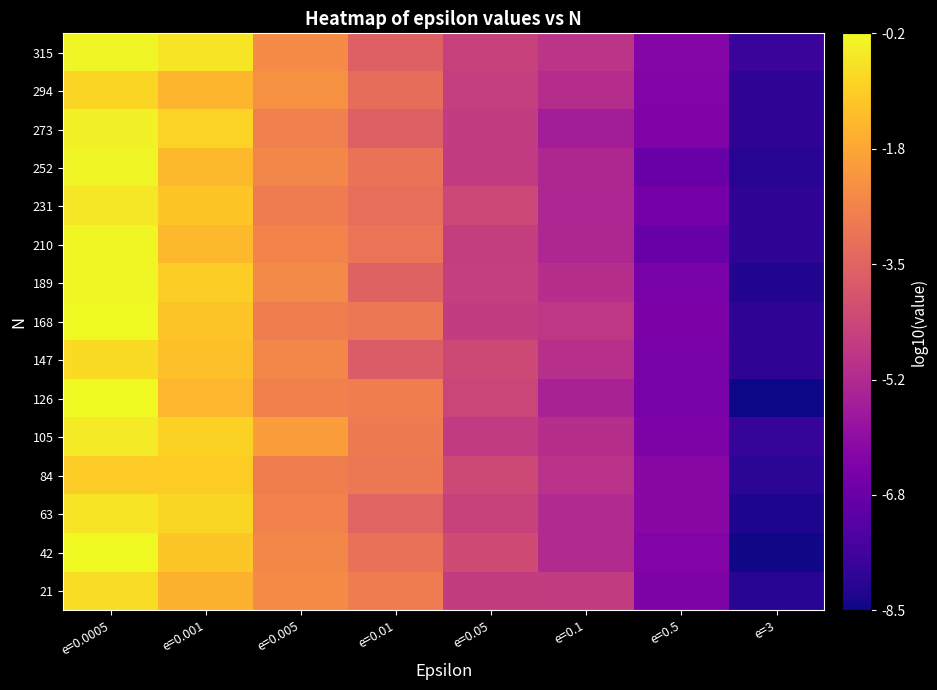

Reading left to right, what are all the values shown in this chart?

21: e=0.0005=-0.7	e=0.001=-1.6	e=0.005=-2.4	e=0.01=-2.9	e=0.05=-4.6	e=0.1=-4.6	e=0.5=-6.4	e=3=-8.1
42: e=0.0005=-0.2	e=0.001=-1.1	e=0.005=-2.5	e=0.01=-3.1	e=0.05=-4.2	e=0.1=-5.1	e=0.5=-6.3	e=3=-8.4
63: e=0.0005=-0.6	e=0.001=-0.8	e=0.005=-2.7	e=0.01=-3.5	e=0.05=-4.4	e=0.1=-5.2	e=0.5=-6.1	e=3=-8.3
84: e=0.0005=-1.1	e=0.001=-1.0	e=0.005=-2.8	e=0.01=-2.9	e=0.05=-4.3	e=0.1=-4.9	e=0.5=-6.2	e=3=-8.0
105: e=0.0005=-0.4	e=0.001=-0.9	e=0.005=-2.0	e=0.01=-2.9	e=0.05=-4.7	e=0.1=-5.0	e=0.5=-6.4	e=3=-7.9
126: e=0.0005=-0.2	e=0.001=-1.5	e=0.005=-2.7	e=0.01=-2.8	e=0.05=-4.4	e=0.1=-5.4	e=0.5=-6.5	e=3=-8.5
147: e=0.0005=-0.7	e=0.001=-1.3	e=0.005=-2.6	e=0.01=-3.7	e=0.05=-4.3	e=0.1=-5.0	e=0.5=-6.5	e=3=-8.0
168: e=0.0005=-0.2	e=0.001=-1.2	e=0.005=-2.8	e=0.01=-3.0	e=0.05=-4.6	e=0.1=-4.8	e=0.5=-6.4	e=3=-8.0
189: e=0.0005=-0.2	e=0.001=-1.0	e=0.005=-2.5	e=0.01=-3.5	e=0.05=-4.6	e=0.1=-5.0	e=0.5=-6.5	e=3=-8.2
210: e=0.0005=-0.2	e=0.001=-1.4	e=0.005=-2.6	e=0.01=-3.0	e=0.05=-4.6	e=0.1=-5.2	e=0.5=-6.9	e=3=-8.0
231: e=0.0005=-0.5	e=0.001=-1.2	e=0.005=-2.8	e=0.01=-3.2	e=0.05=-4.3	e=0.1=-5.3	e=0.5=-6.6	e=3=-8.0
252: e=0.0005=-0.2	e=0.001=-1.4	e=0.005=-2.6	e=0.01=-3.1	e=0.05=-4.7	e=0.1=-5.2	e=0.5=-6.9	e=3=-8.1
273: e=0.0005=-0.3	e=0.001=-0.9	e=0.005=-2.8	e=0.01=-3.6	e=0.05=-4.7	e=0.1=-5.5	e=0.5=-6.4	e=3=-8.0
294: e=0.0005=-0.9	e=0.001=-1.5	e=0.005=-2.3	e=0.01=-3.2	e=0.05=-4.5	e=0.1=-5.1	e=0.5=-6.3	e=3=-8.0
315: e=0.0005=-0.2	e=0.001=-0.6	e=0.005=-2.5	e=0.01=-3.6	e=0.05=-4.5	e=0.1=-4.9	e=0.5=-6.3	e=3=-7.8